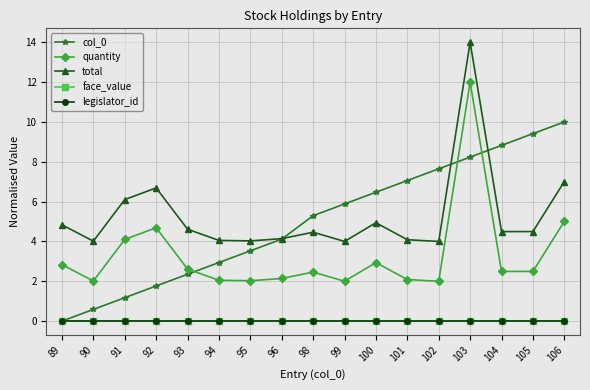

Reading left to right, list all the values displayed in this chart.

col_0: 89=0.0	90=0.6	91=1.2	92=1.8	93=2.4	94=2.9	95=3.5	96=4.1	98=5.3	99=5.9	100=6.5	101=7.1	102=7.6	103=8.2	104=8.8	105=9.4	106=10.0
quantity: 89=2.8	90=2.0	91=4.1	92=4.7	93=2.6	94=2.1	95=2.0	96=2.1	98=2.5	99=2.0	100=2.9	101=2.1	102=2.0	103=12.0	104=2.5	105=2.5	106=5.0
total: 89=4.8	90=4.0	91=6.1	92=6.7	93=4.6	94=4.1	95=4.0	96=4.1	98=4.5	99=4.0	100=4.9	101=4.1	102=4.0	103=14.0	104=4.5	105=4.5	106=7.0
face_value: 89=0.0	90=0.0	91=0.0	92=0.0	93=0.0	94=0.0	95=0.0	96=0.0	98=0.0	99=0.0	100=0.0	101=0.0	102=0.0	103=0.0	104=0.0	105=0.0	106=0.0
legislator_id: 89=0.0	90=0.0	91=0.0	92=0.0	93=0.0	94=0.0	95=0.0	96=0.0	98=0.0	99=0.0	100=0.0	101=0.0	102=0.0	103=0.0	104=0.0	105=0.0	106=0.0